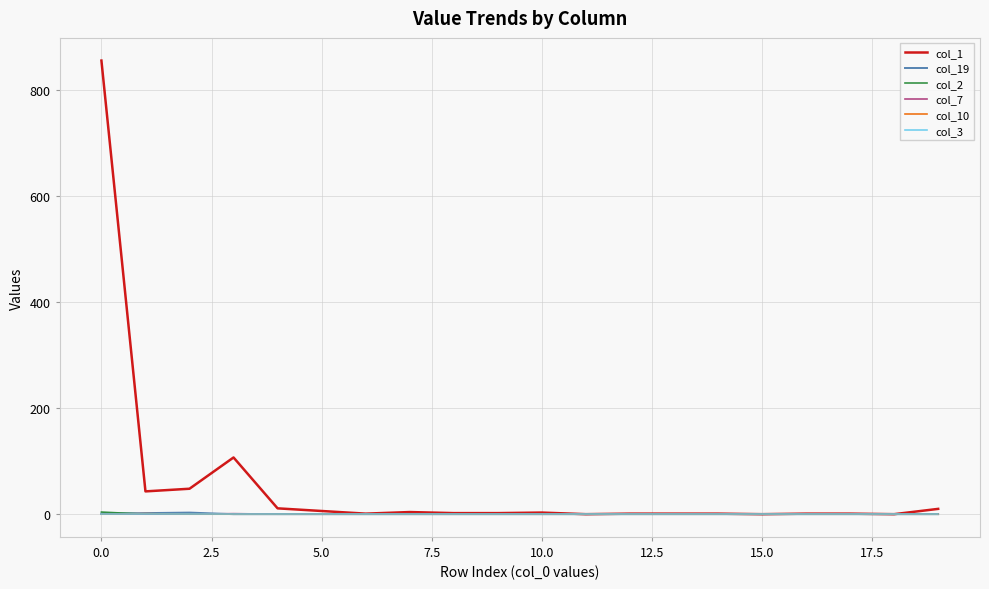

What is the sum of all col_2 values?

4